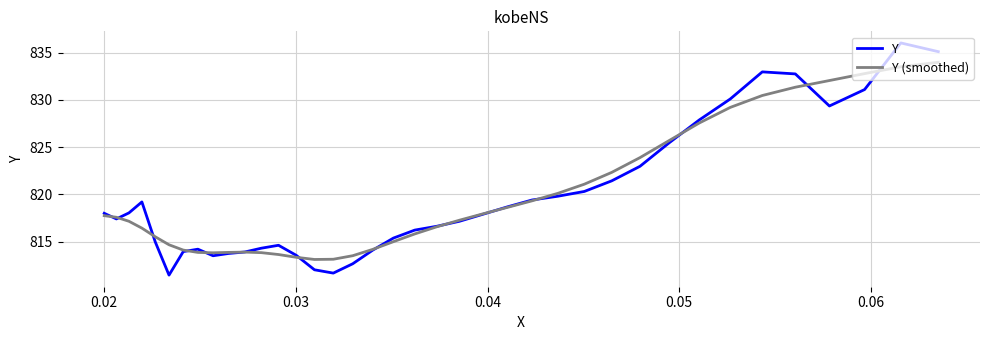

Does the chart display data point markers on the line(s)?

No